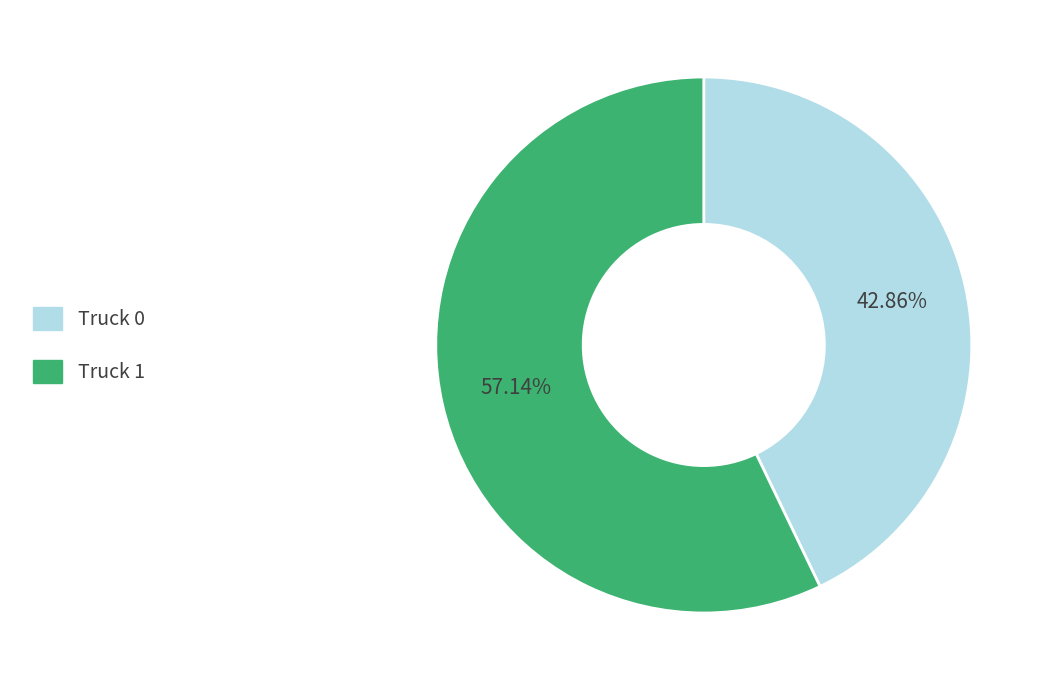

Which category has the biggest portion of the pie?

Truck 1